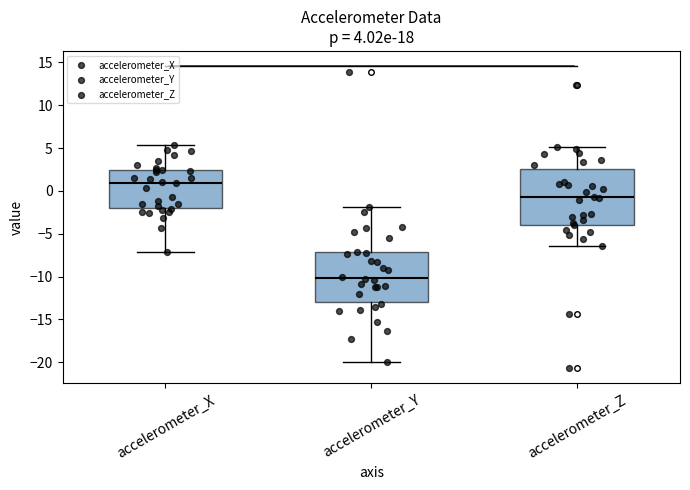

Which box has the highest median line?

accelerometer_X